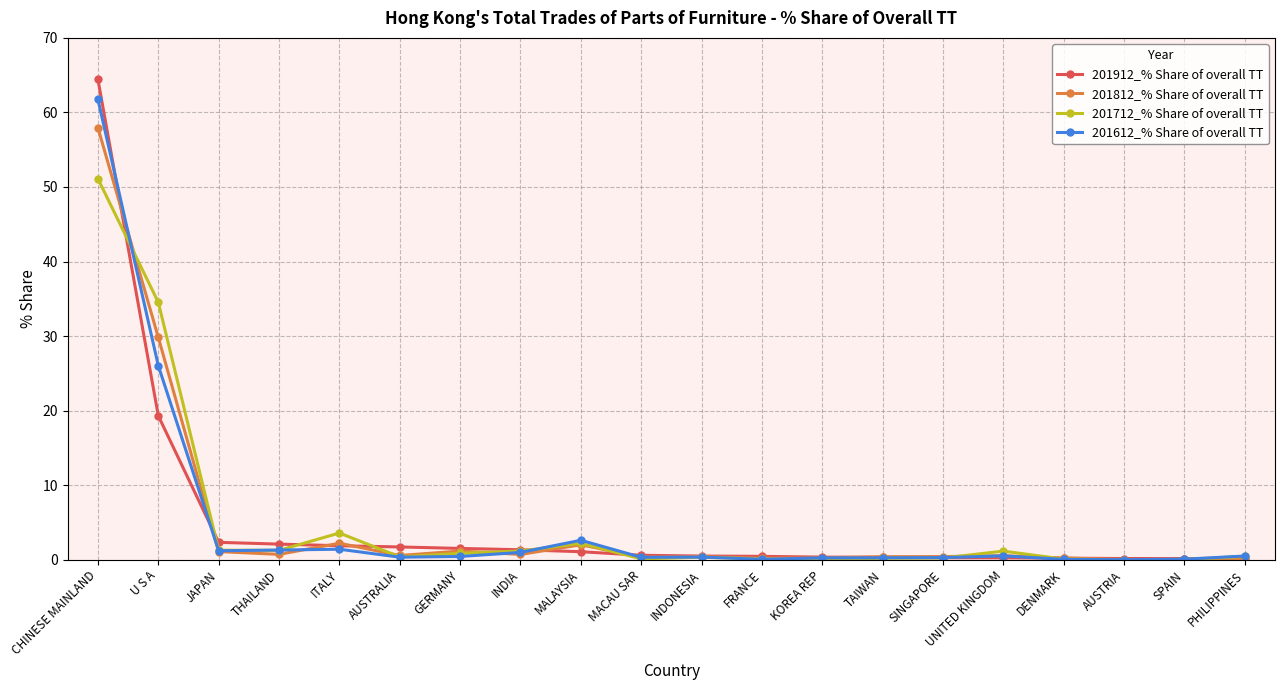

What is the difference between the maximum and minimum values in the 201612_% Share of overall TT series?

61.7